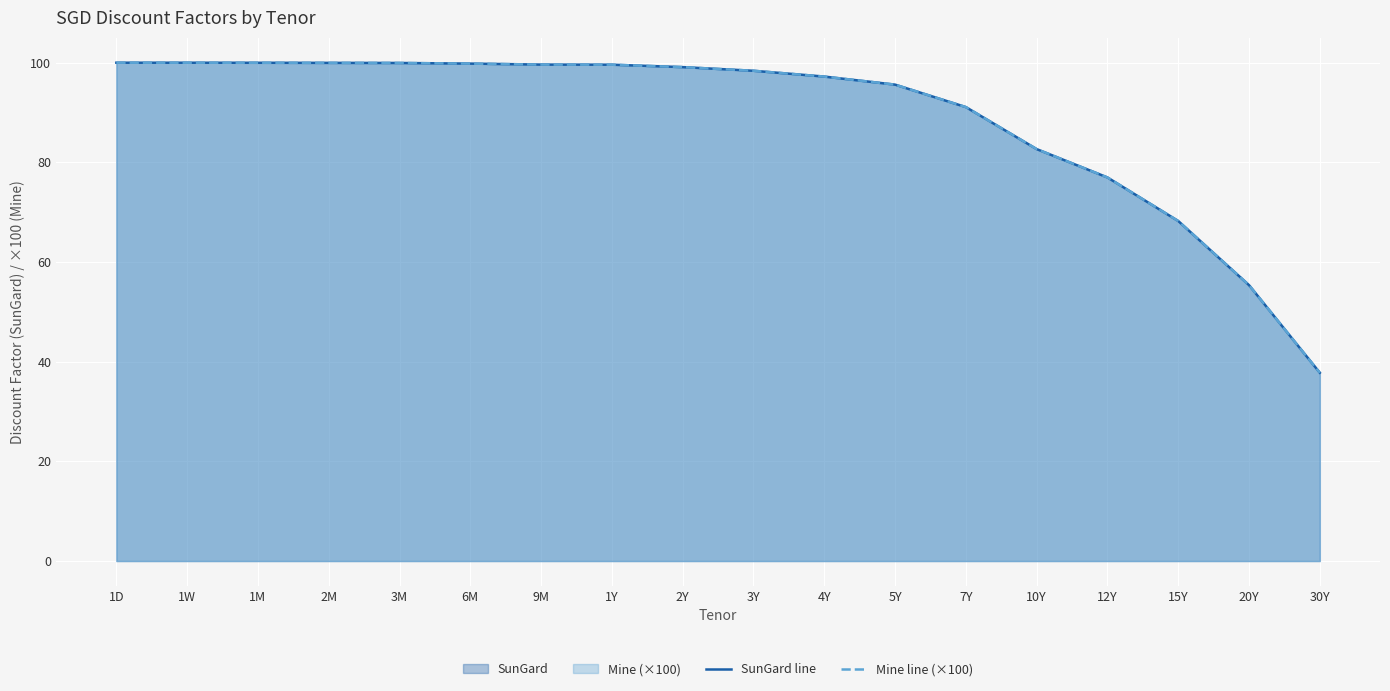

Reading left to right, list all the values displayed in this chart.

SunGard line: 100.0	100.0	100.0	100.0	99.9	99.8	99.6	99.6	99.1	98.4	97.2	95.6	91.1	82.7	77.0	68.2	55.4	37.8
Mine line (×100): 100.0	100.0	100.0	100.0	99.9	99.8	99.6	99.6	99.1	98.4	97.2	95.6	91.1	82.7	77.0	68.2	55.4	37.8